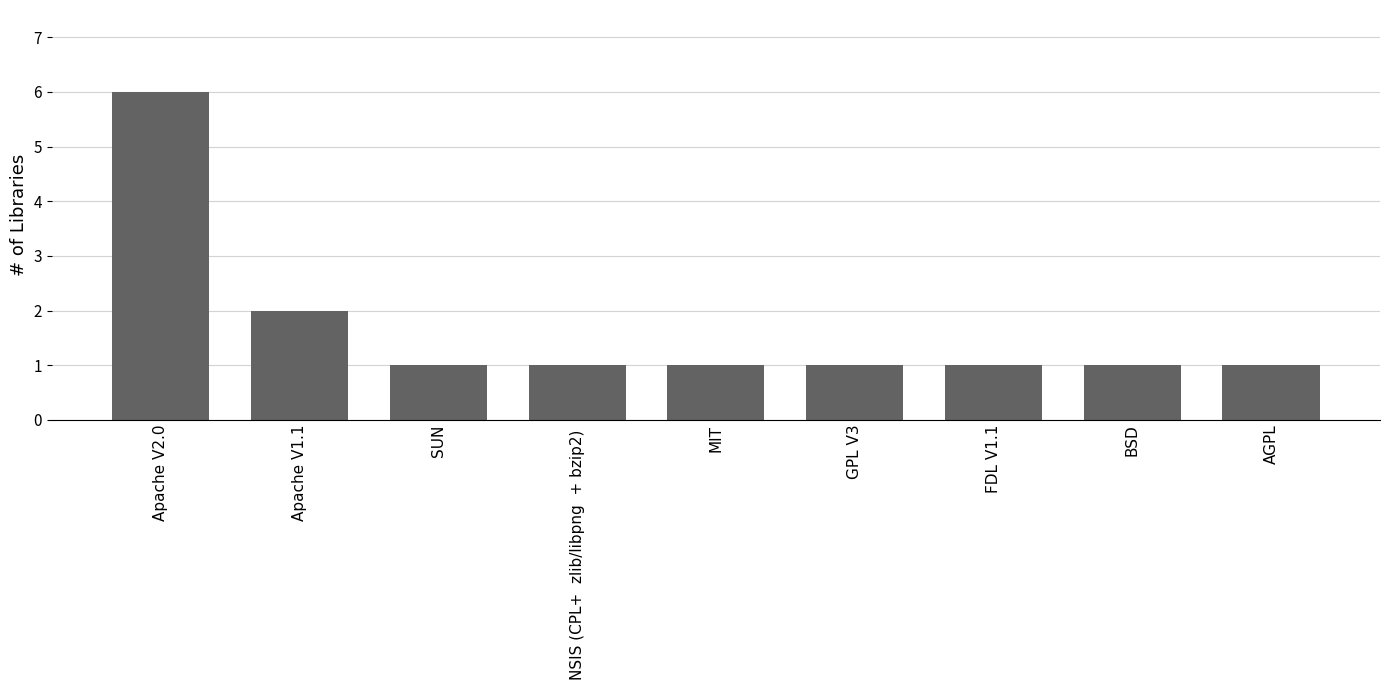

At which category does the chart reach its peak across all series?

Apache V2.0